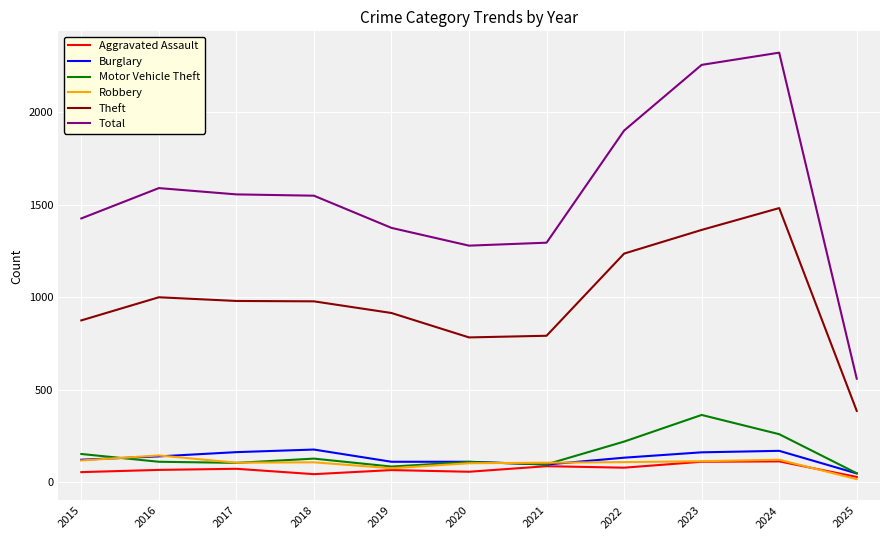

Where is Motor Vehicle Theft nearest to the value 205?

2022